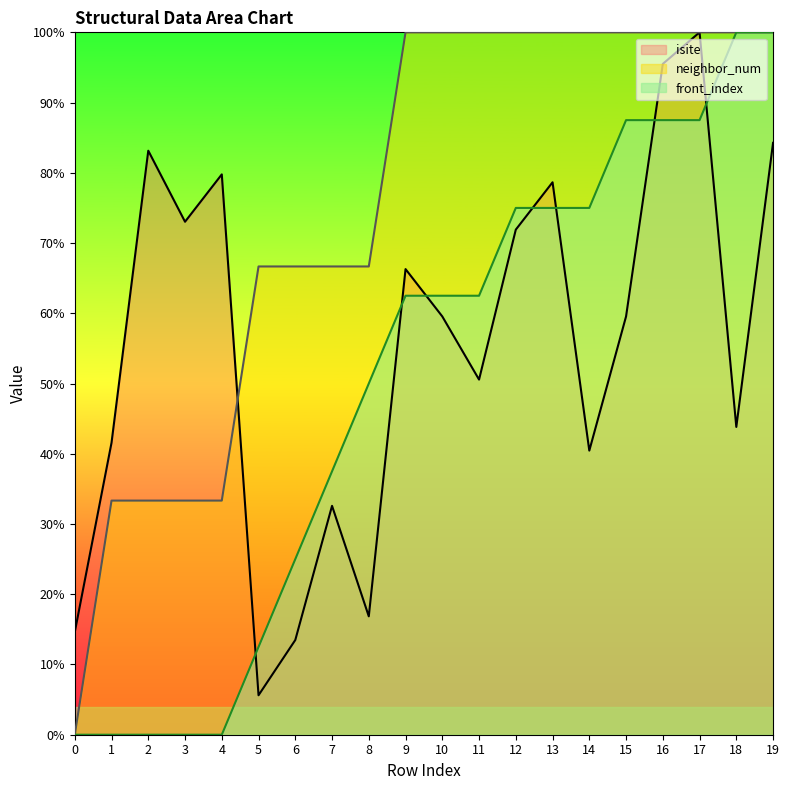

What is the total value across all series at 2?

116.5